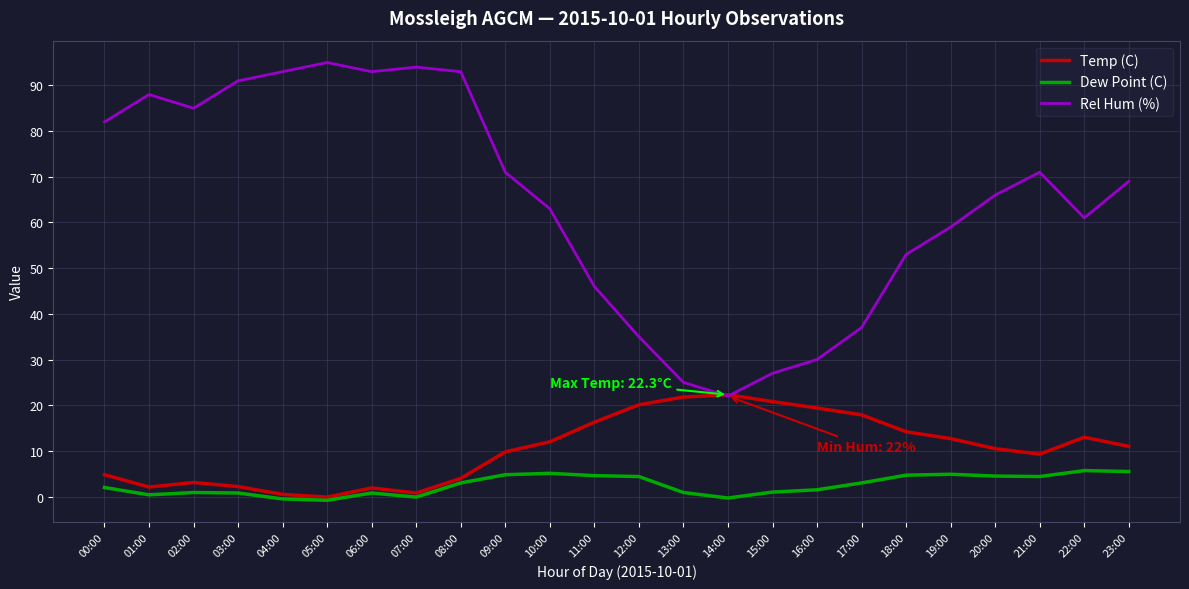

True or false: Rel Hum (%) and Dew Point (C) cross at least once.

False